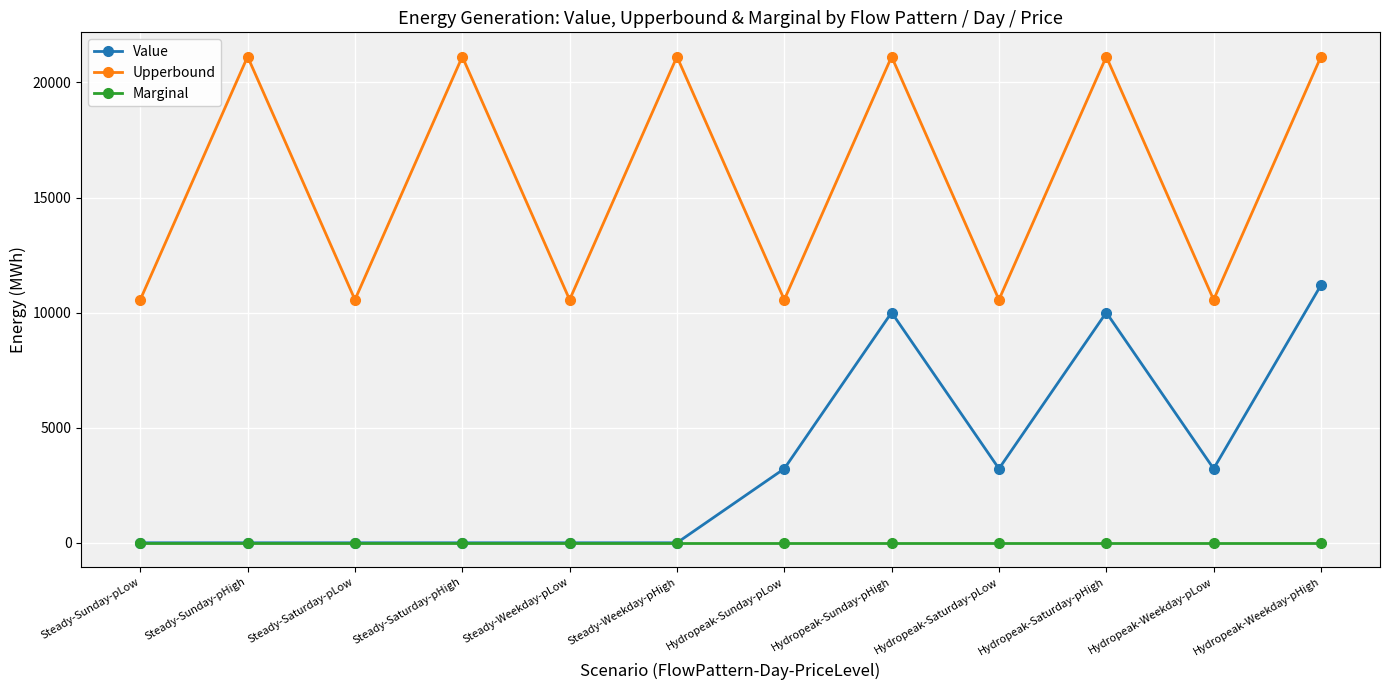

What is the greatest value displayed?

21120.0